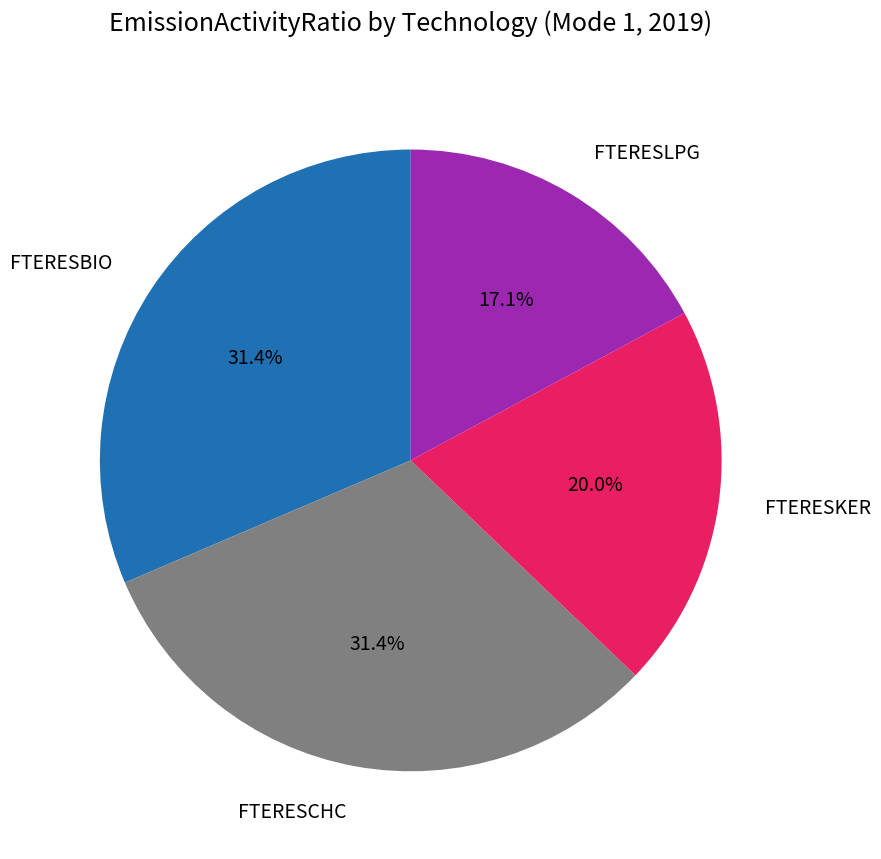

To the nearest percent, what percentage of the pie is FTERESCHC?

31%